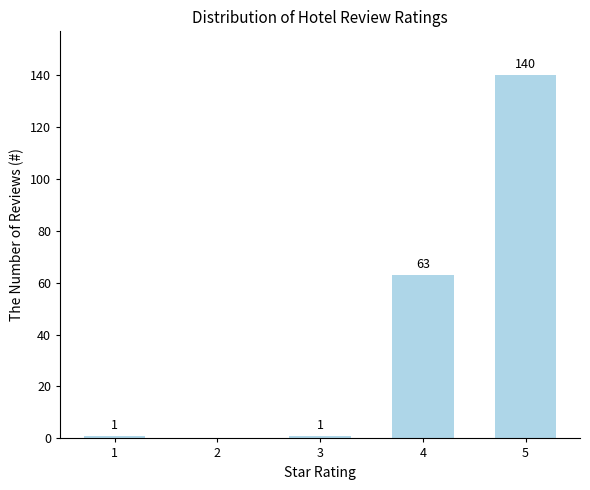

Reading right to left, what are all the values shown in this chart?

140	63	1	0	1